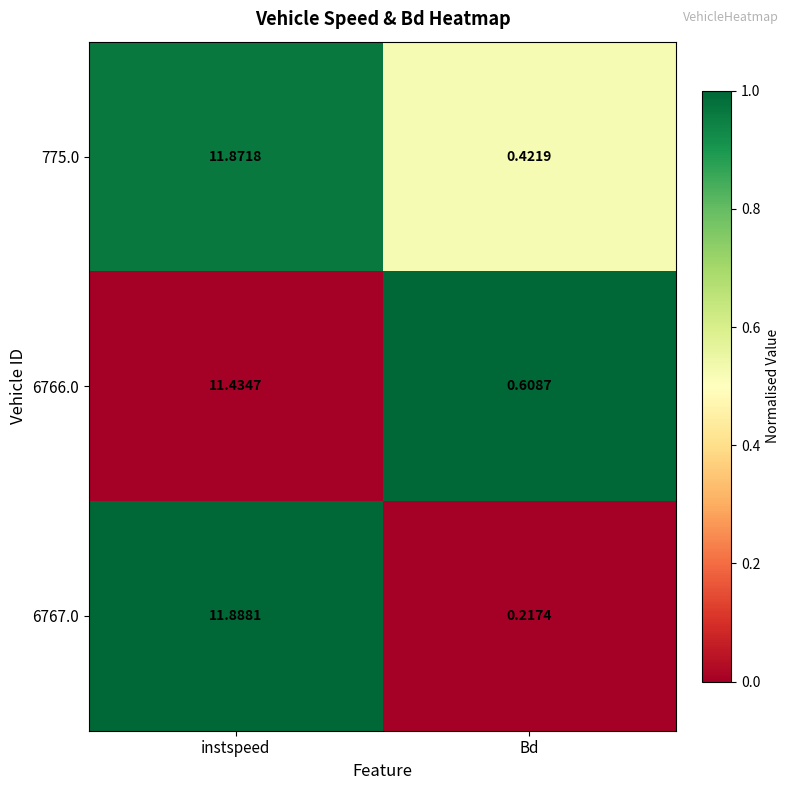

Which category has the lowest value across all series?

Bd